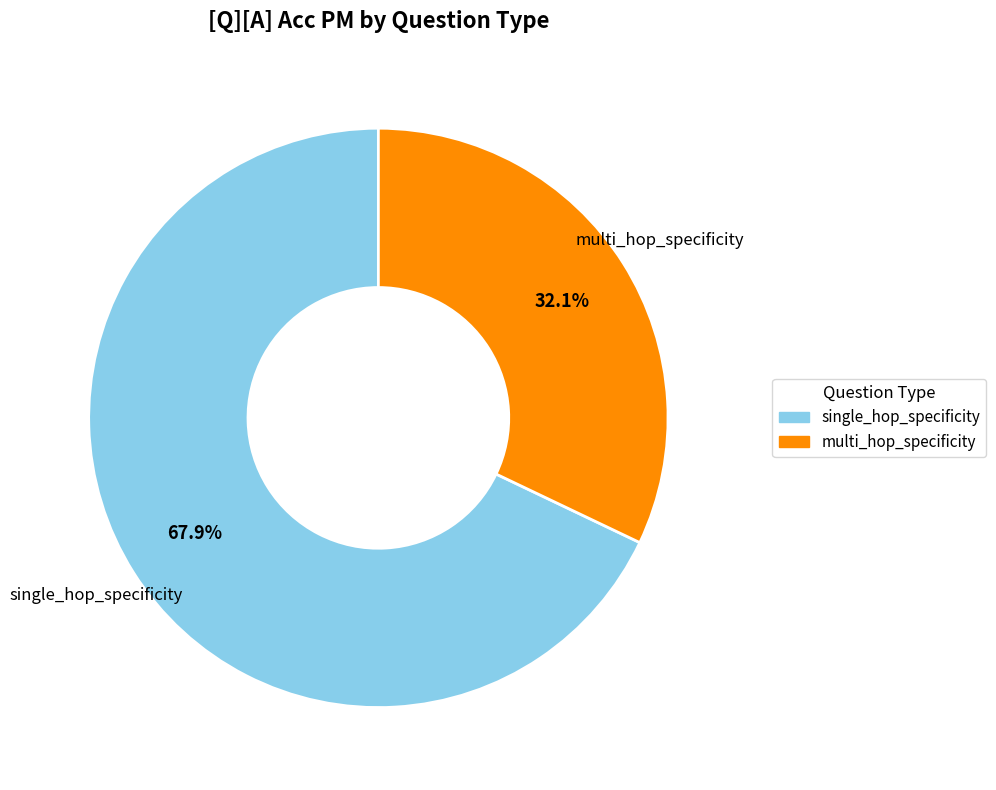

Which slice represents more than half of the pie?

single_hop_specificity